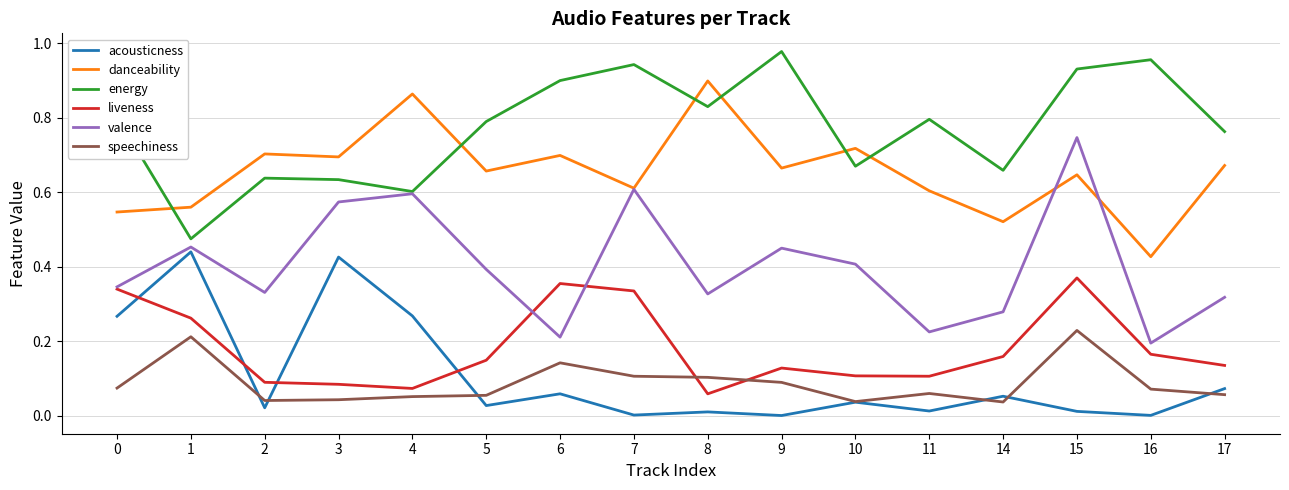

Which series changed the most between 2 and 10?

valence